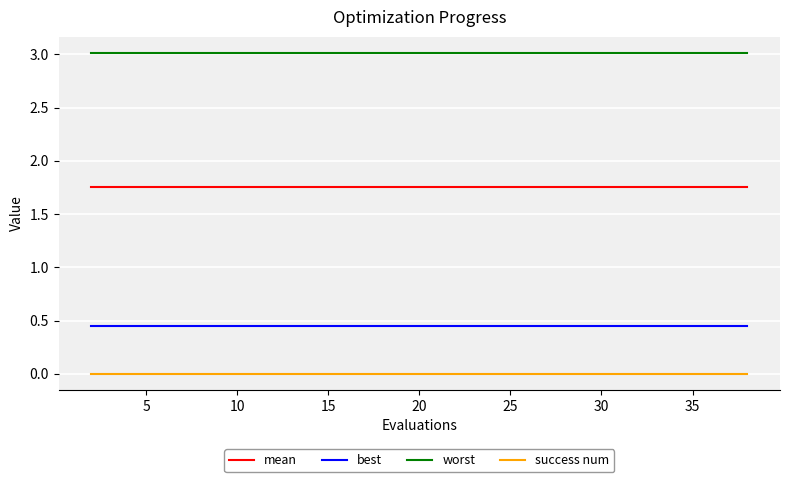

True or false: mean and worst intersect in this chart.

False